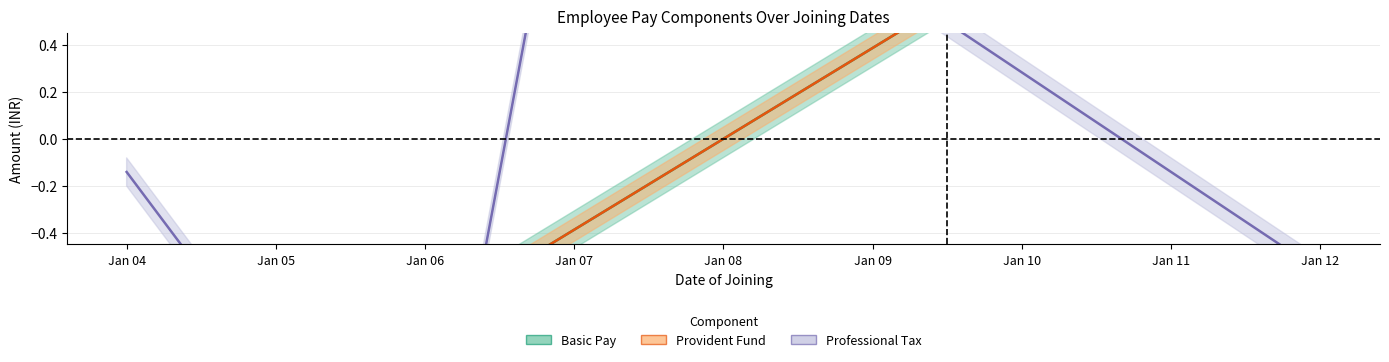

At which label does Basic Pay reach its minimum?

Jan 04